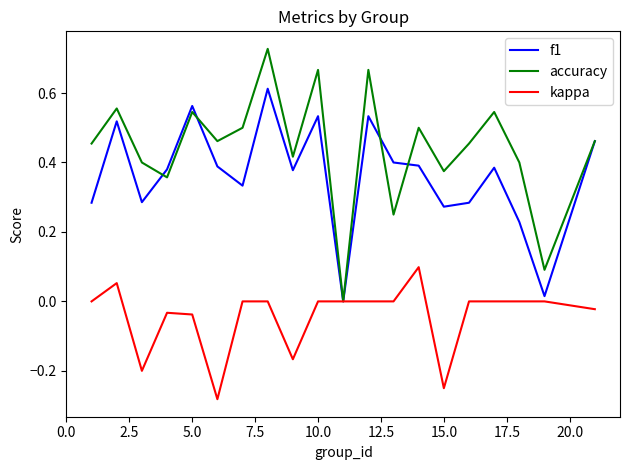

Which series has the widest spread of values?

accuracy